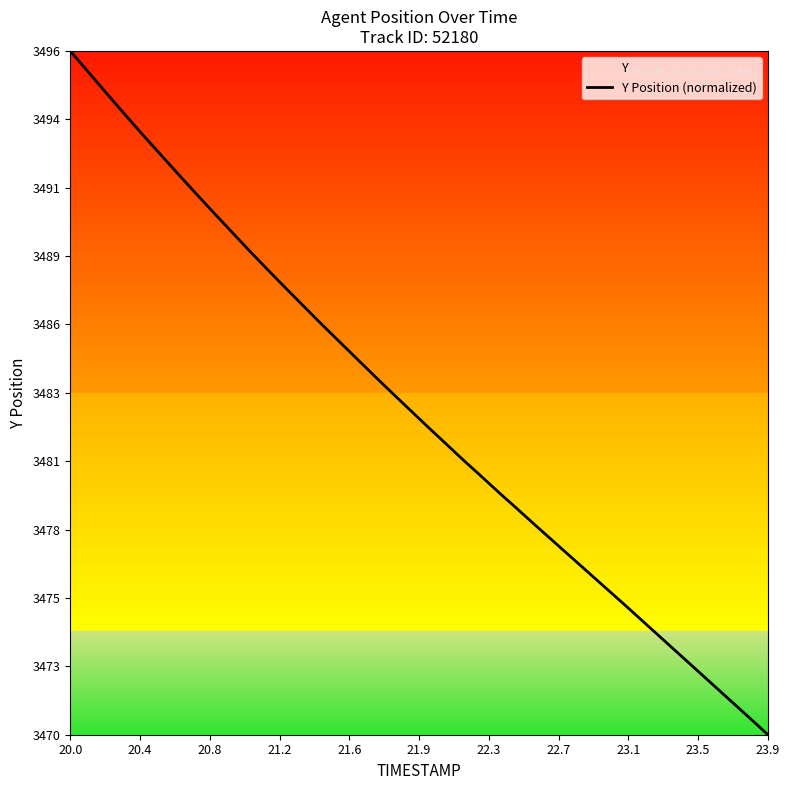

At which category does the chart reach its peak across all series?

20.0